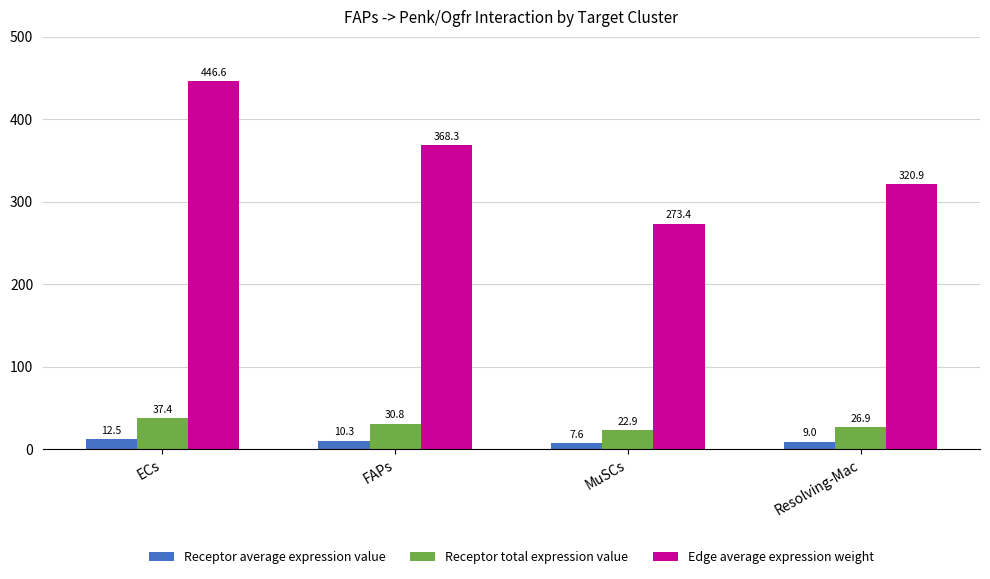

Reading left to right, list all the values displayed in this chart.

Receptor average expression value: ECs=12.5	FAPs=10.3	MuSCs=7.6	Resolving-Mac=9.0
Receptor total expression value: ECs=37.4	FAPs=30.8	MuSCs=22.9	Resolving-Mac=26.9
Edge average expression weight: ECs=446.6	FAPs=368.3	MuSCs=273.4	Resolving-Mac=320.9